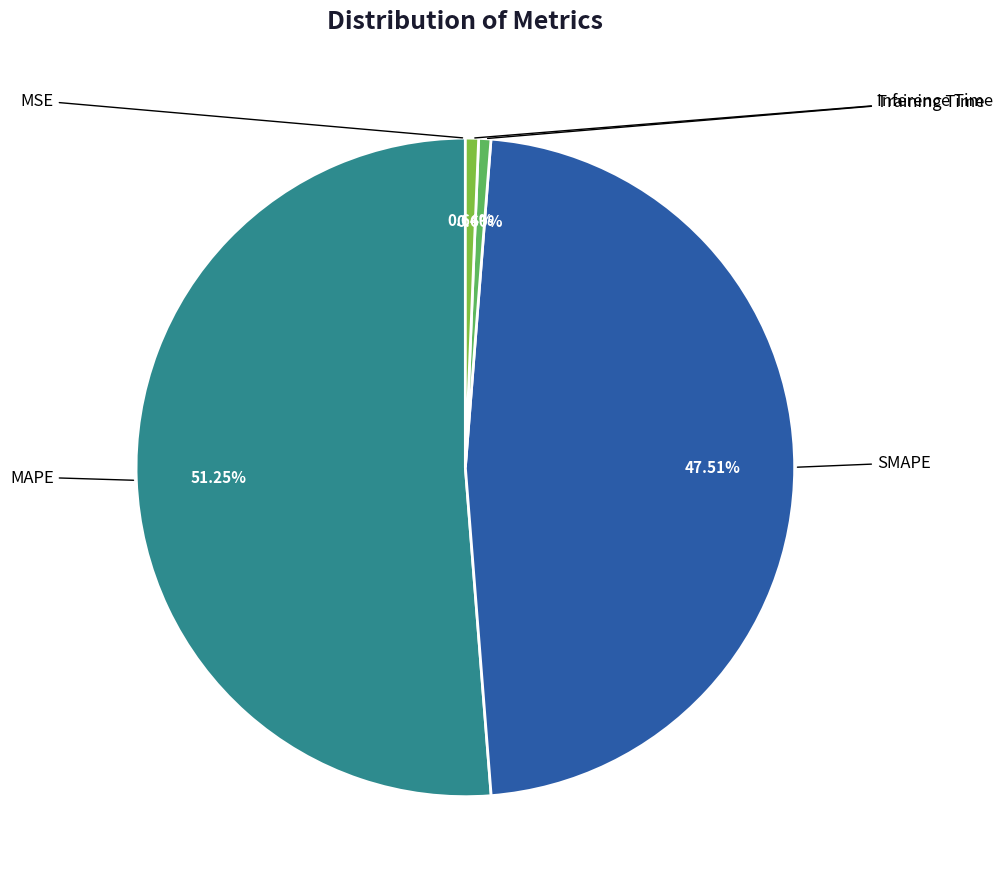

Does any single category account for the majority?

Yes